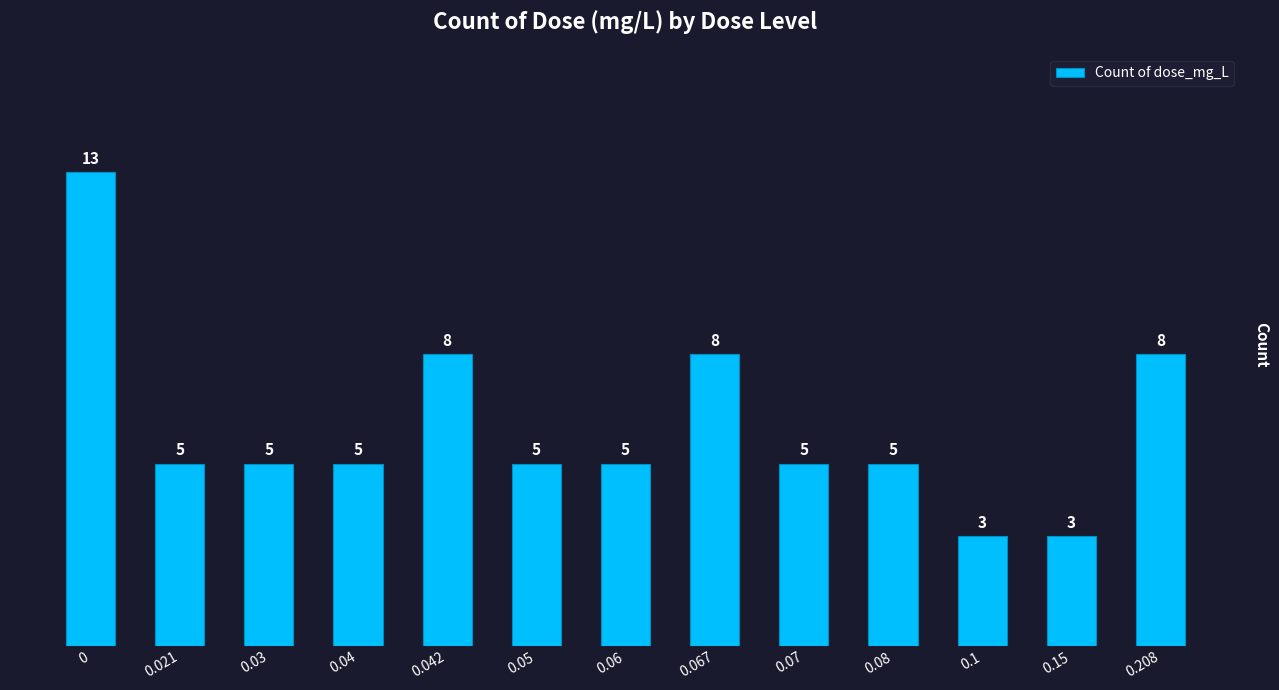

Is it true that the value at 0.05 is 7?

False